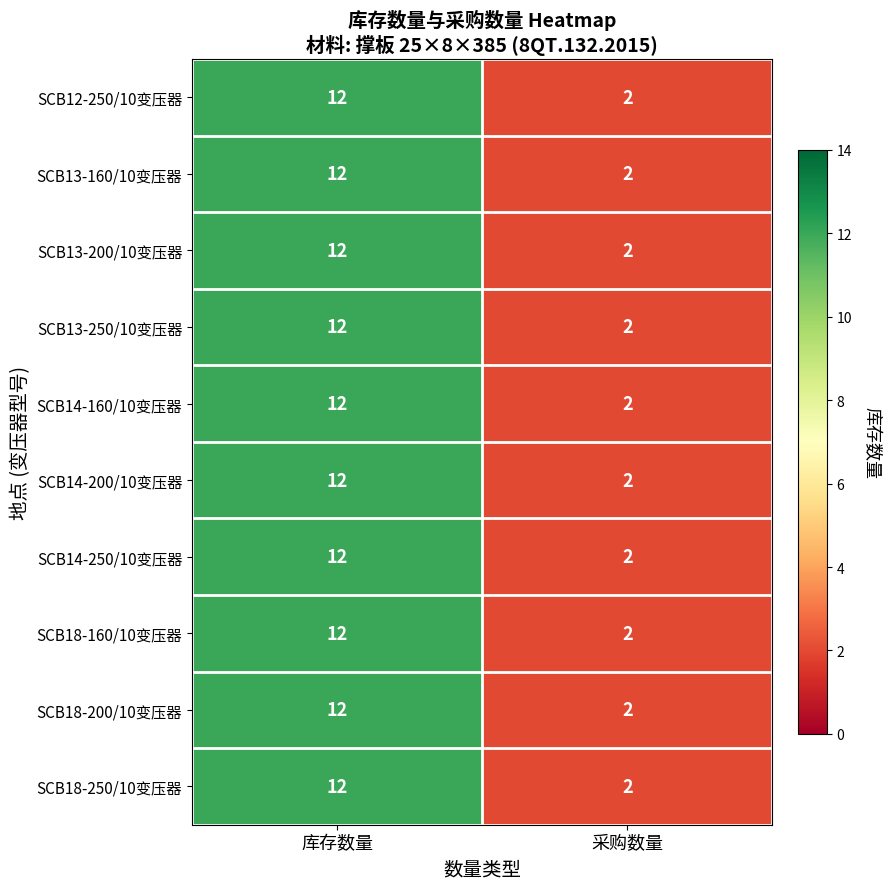

What is the sum of the SCB18-160/10变压器 values at 采购数量 and 库存数量?

14